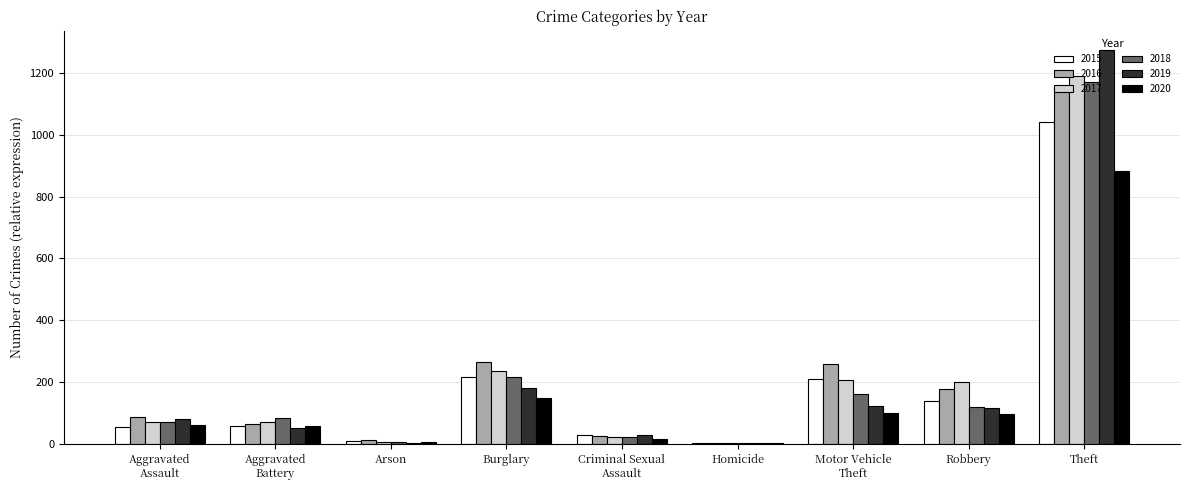

How many distinct data groups are displayed?

6